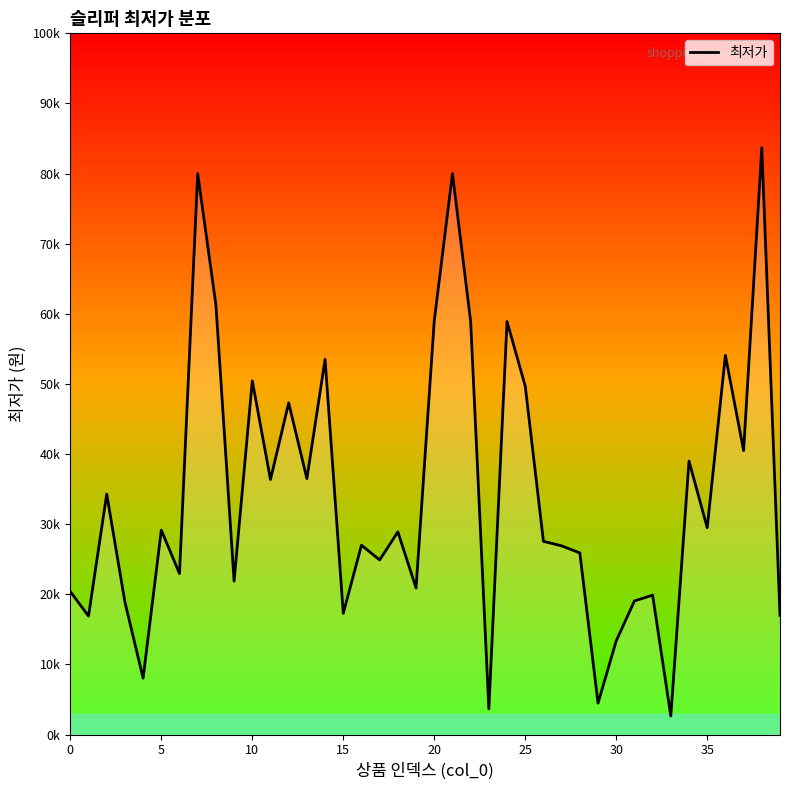

Is this an area chart (filled region under the line)?

Yes